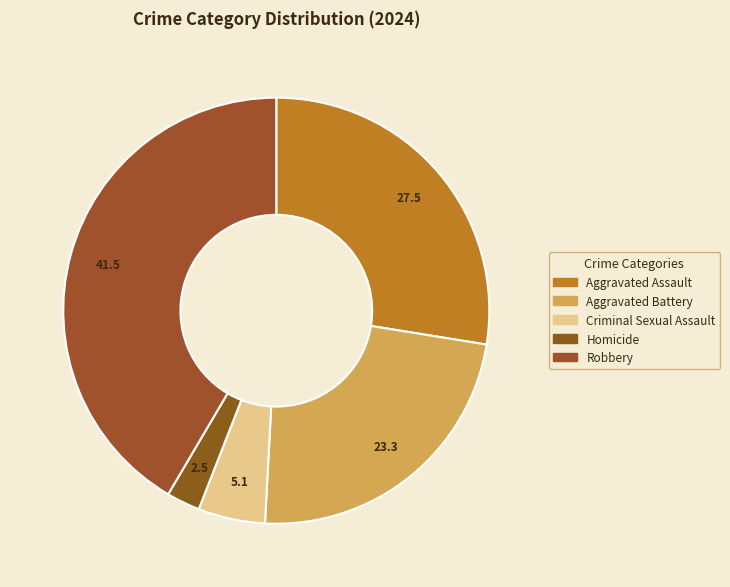

Is the sum of Criminal Sexual Assault and Aggravated Battery greater than half?

No